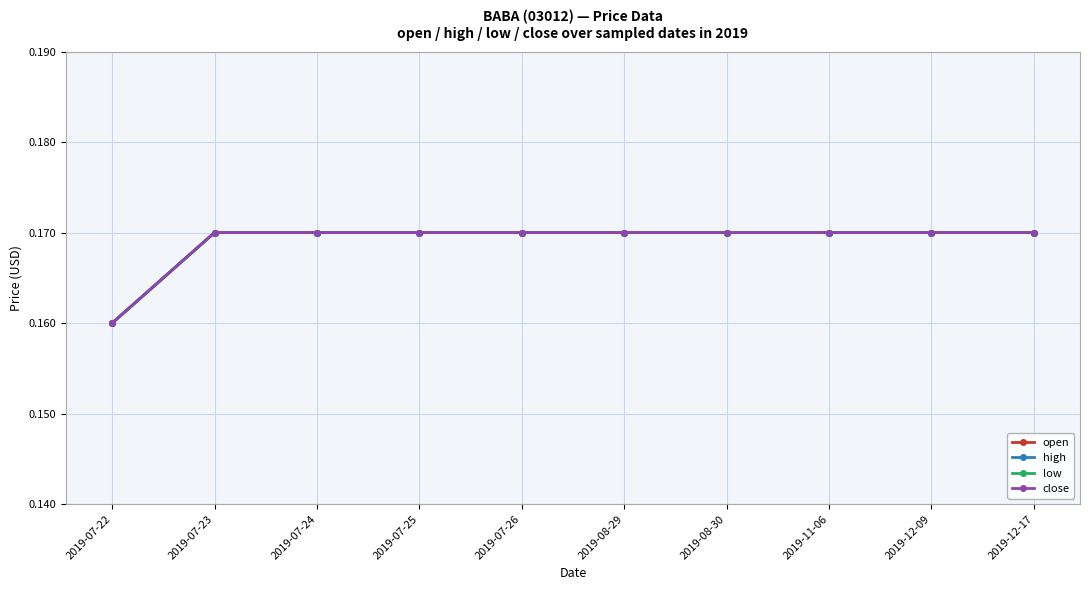

Reading left to right, what are all the values shown in this chart?

open: 0.2	0.2	0.2	0.2	0.2	0.2	0.2	0.2	0.2	0.2
high: 0.2	0.2	0.2	0.2	0.2	0.2	0.2	0.2	0.2	0.2
low: 0.2	0.2	0.2	0.2	0.2	0.2	0.2	0.2	0.2	0.2
close: 0.2	0.2	0.2	0.2	0.2	0.2	0.2	0.2	0.2	0.2